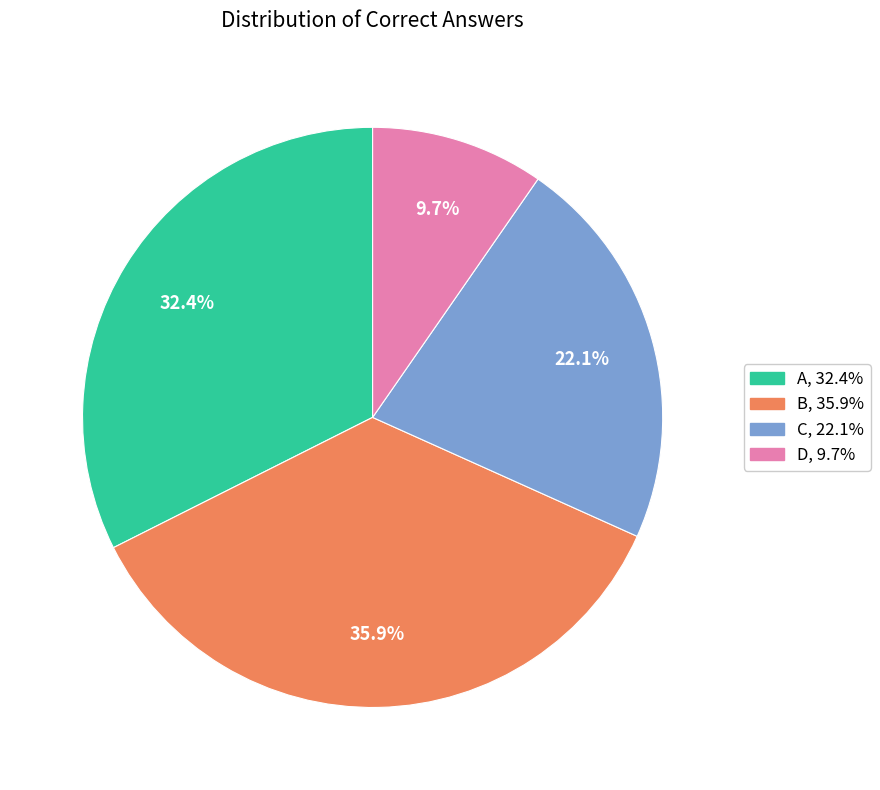

To the nearest percent, what is the average slice percentage?

25%